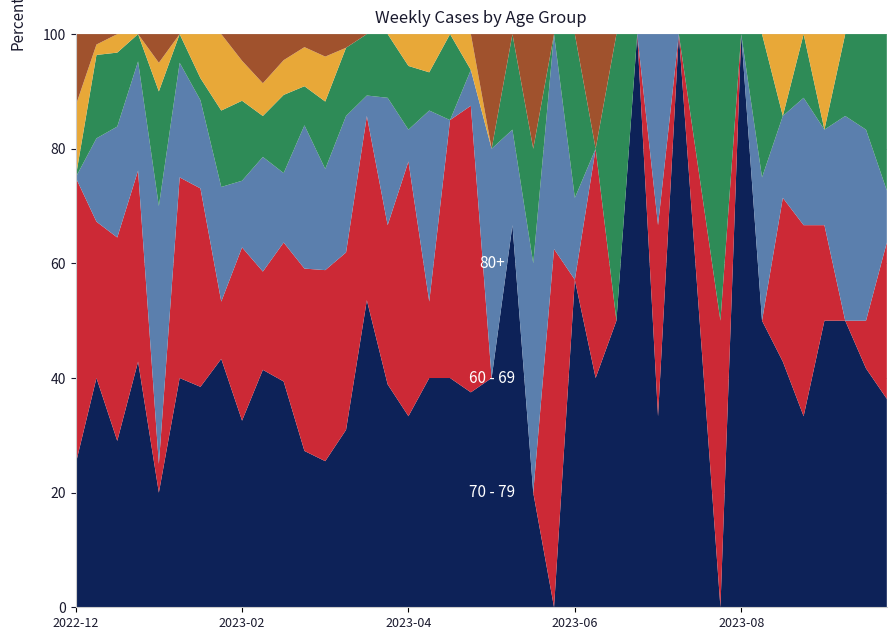

Reading left to right, extract all data points from this chart.

70 - 79: 2	22	9	9	4	8	10	13	14	29	26	12	13	13	15	7	6	6	8	6	2	4	1	0	4	2	1	1	1	2	2	0	2	2	3	3	3	7	5	4
60 - 69: 4	15	11	7	1	7	9	3	13	12	16	14	17	13	9	5	8	2	9	8	0	0	0	5	0	2	0	0	1	0	1	1	0	0	2	3	1	0	1	3
80+: 0	8	6	4	9	4	4	6	5	14	8	11	9	10	1	4	1	5	0	1	2	1	2	3	1	0	0	0	1	0	0	0	0	1	1	2	1	5	4	1
50 - 59: 0	8	4	1	4	1	1	4	6	5	9	3	6	5	3	2	2	1	3	0	0	1	1	0	2	0	1	0	0	0	1	1	0	1	0	1	0	2	2	3
40 - 49: 1	1	1	0	1	0	2	4	3	4	4	3	4	0	0	0	1	1	0	1	0	0	0	0	0	0	0	0	0	0	0	0	0	0	1	0	1	0	0	0
0 - 29: 1	1	0	0	1	0	0	0	2	6	3	1	2	1	0	0	0	0	0	0	1	0	1	0	0	1	0	0	0	0	0	0	0	0	0	0	0	0	0	0